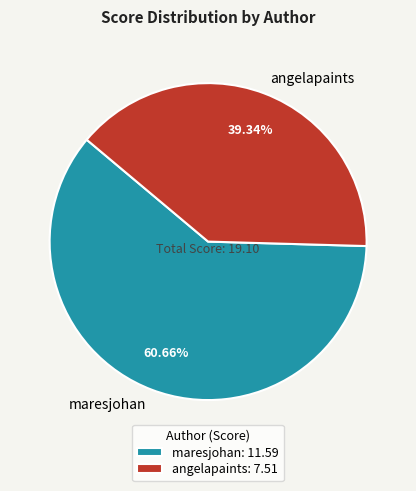

True or false: angelapaints accounts for 50% of the total.

False